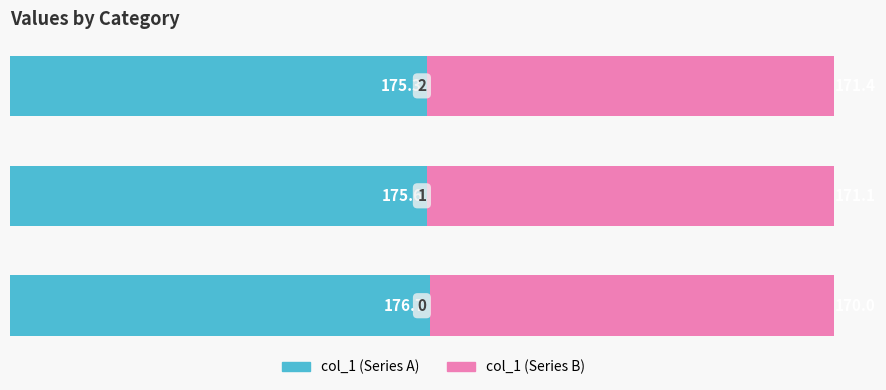

How many categories are shown in the chart?

3